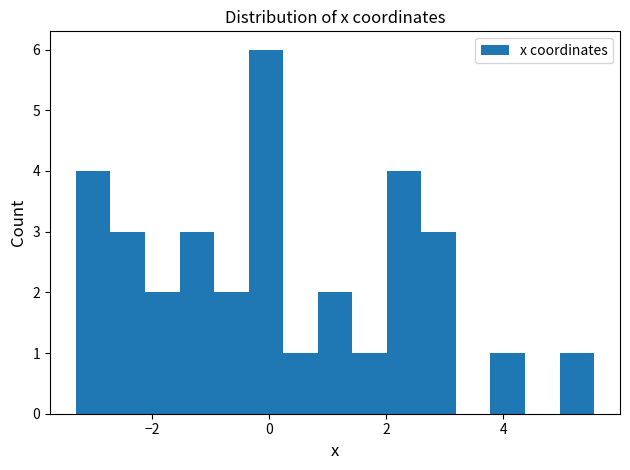

Read against the x-axis, roughly where is the centre of the tallest bar?

0.0